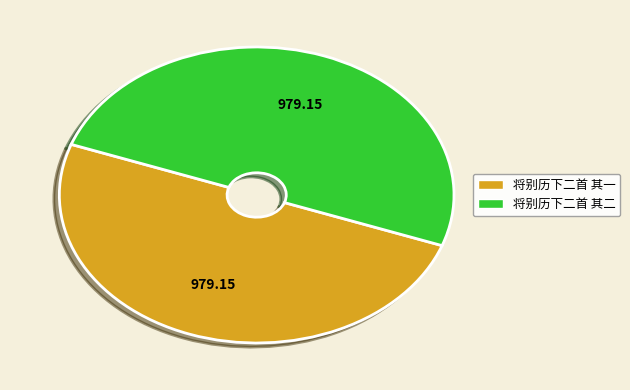

Approximately how many times larger is the value at 将别历下二首 其二 compared to 将别历下二首 其一?

1.0